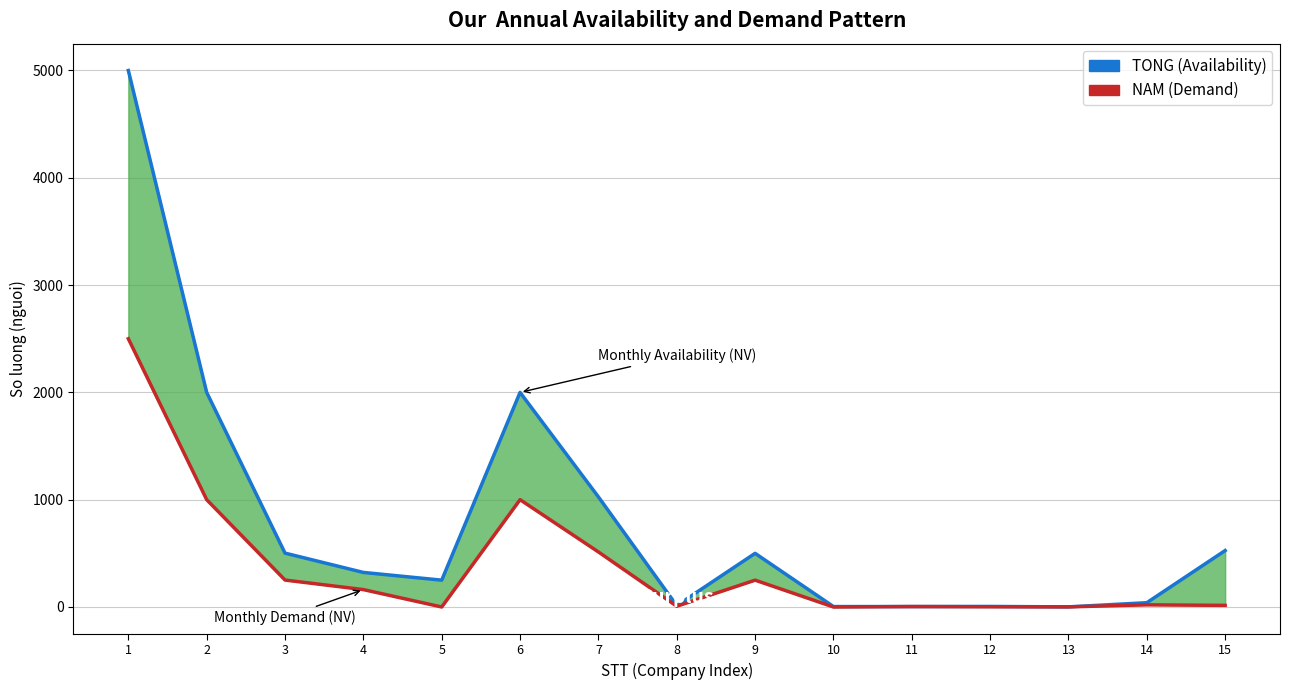

Which series has the widest spread of values?

TONG